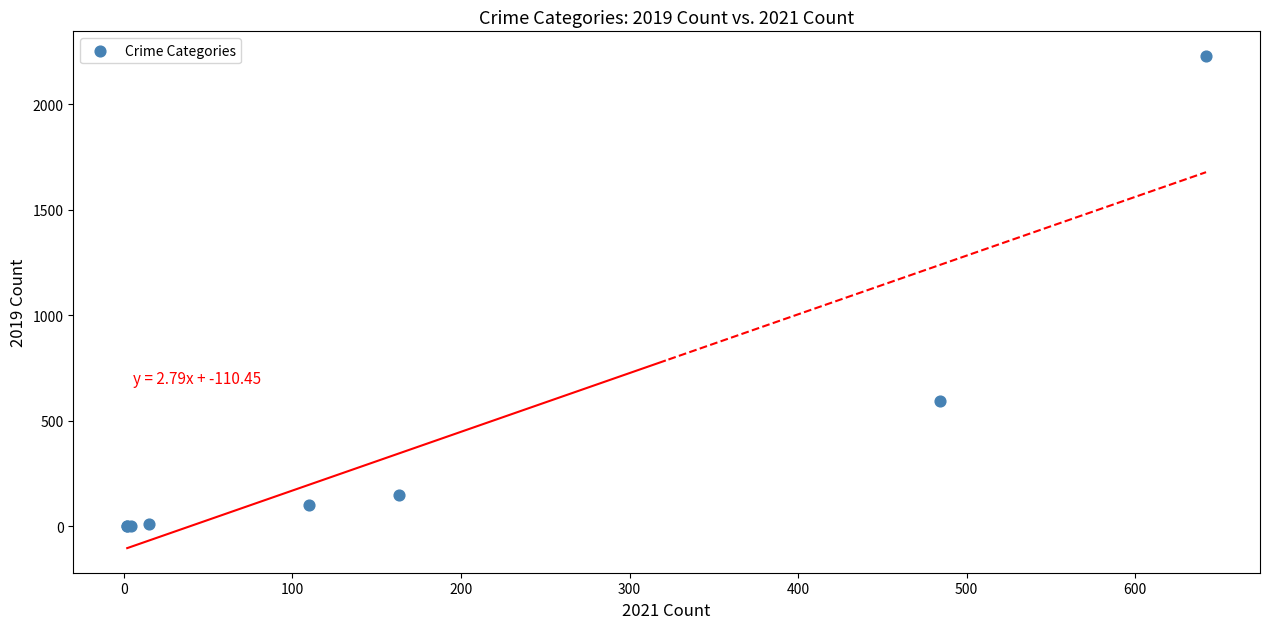

What Y value in the scatter plot is closest to 1115?

591